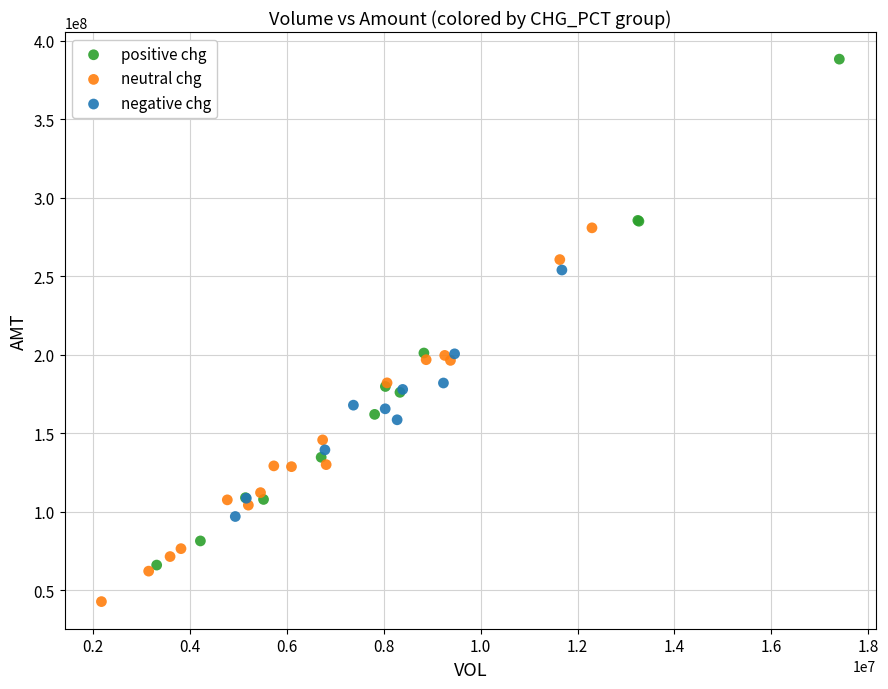

What are all the series names shown in the legend?

positive chg, neutral chg, negative chg